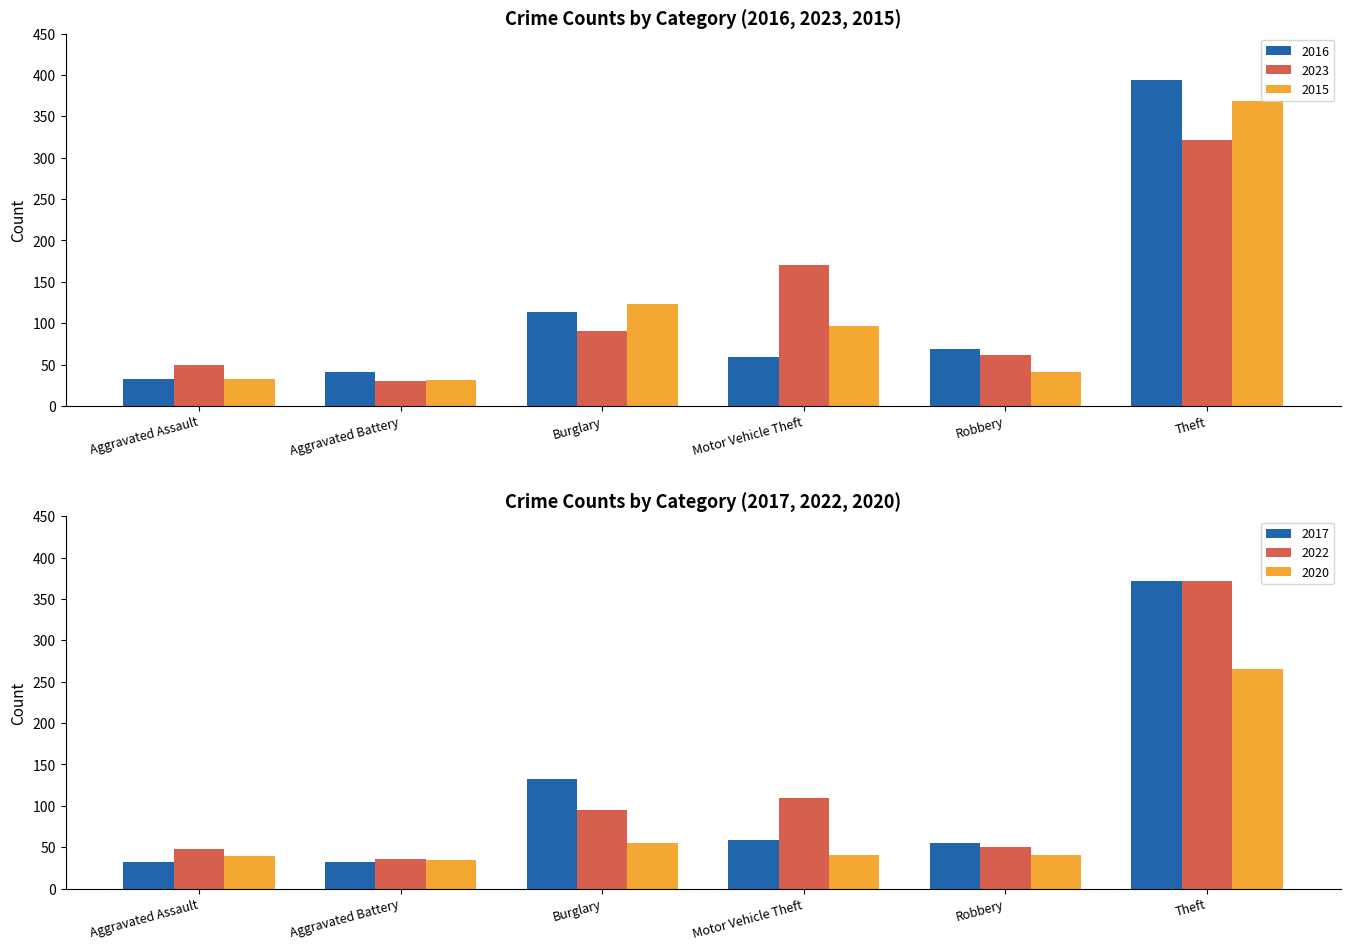

Reading left to right, what are all the values shown in this chart?

2016: 32	41	113	59	69	394
2023: 50	30	91	170	61	321
2015: 32	31	123	96	41	369
2017: 32	32	133	59	55	372
2022: 48	36	95	110	50	372
2020: 39	35	55	40	40	266